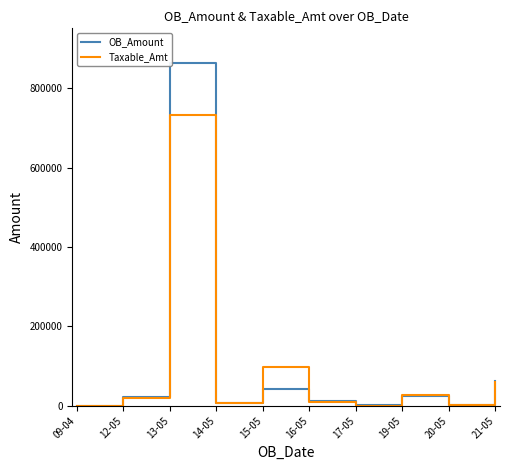

What is the difference between the Taxable_Amt values at 14-05 and 09-04?

6119.0